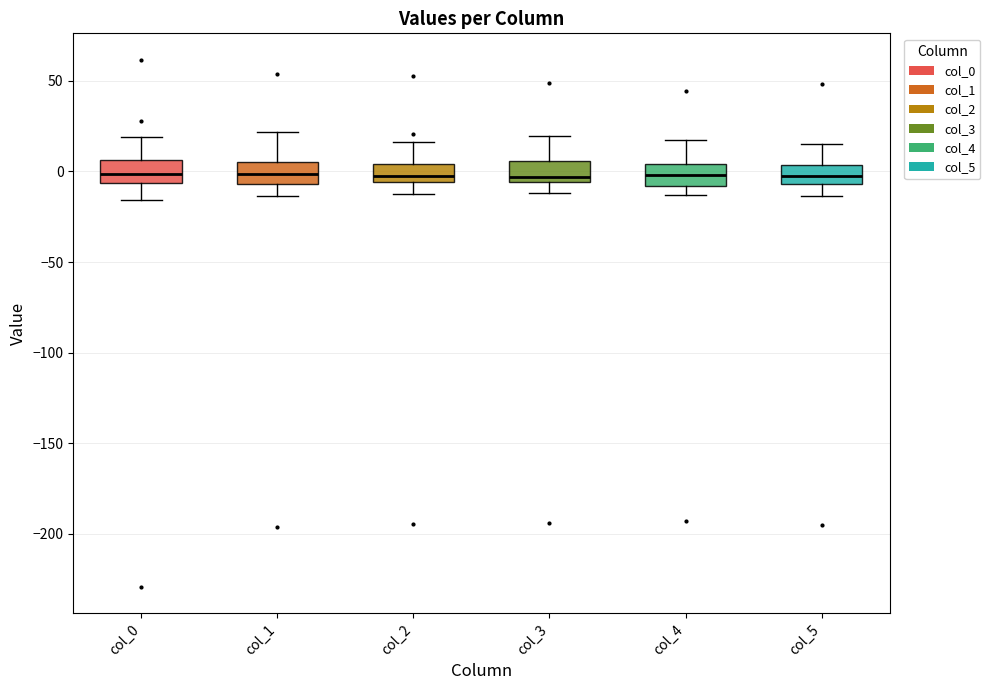

Where does the median line of the box for col_5 sit on the y-axis? The values are not printed on the chart, so give them approximately, as read against the axis.

0